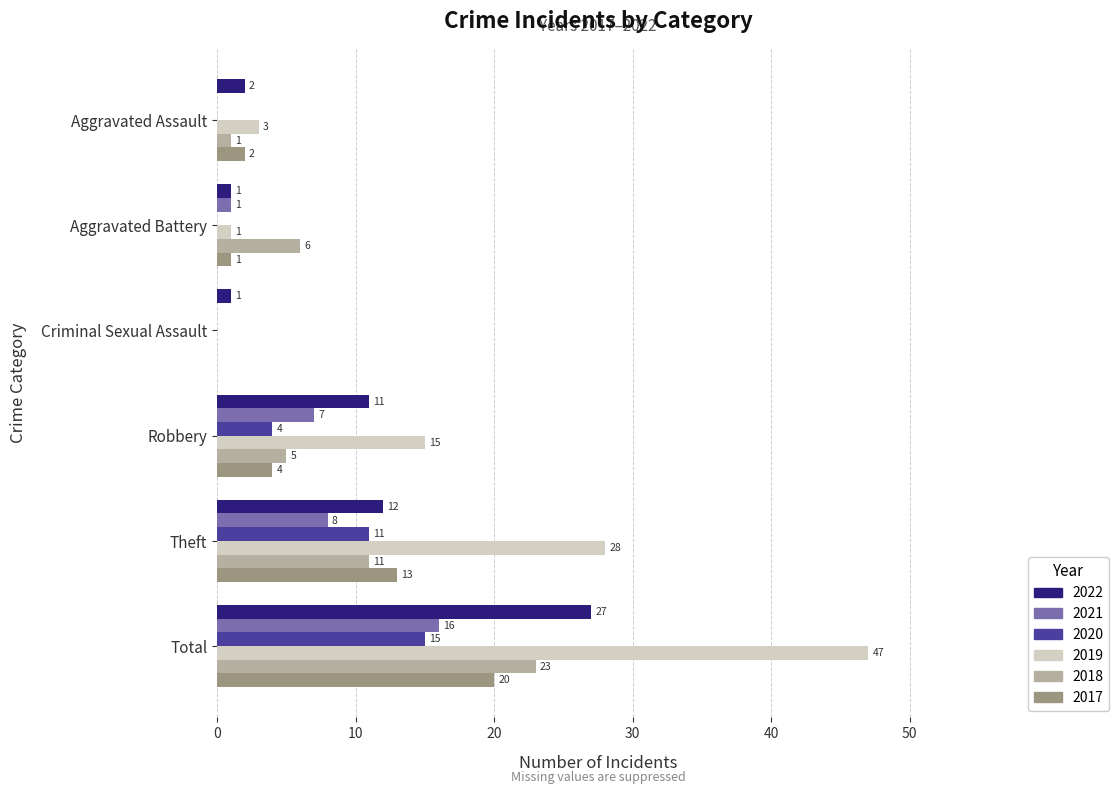

At which category is the sum across all series the highest?

Total